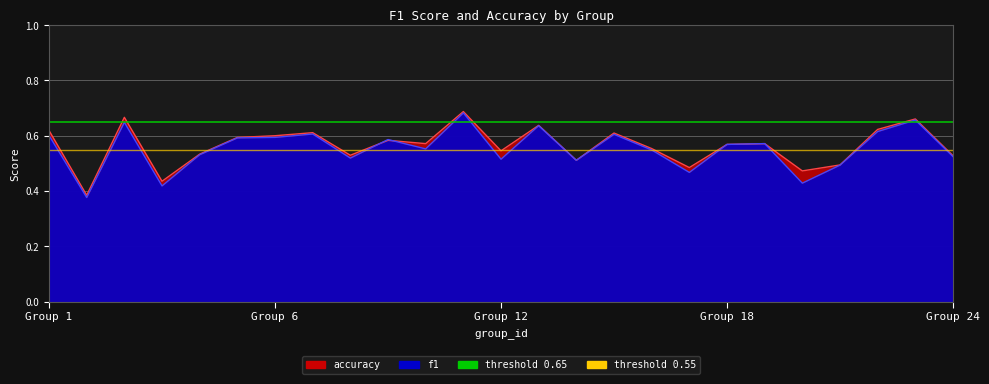

List the series in order of their overall mean, lowest first.

f1, accuracy